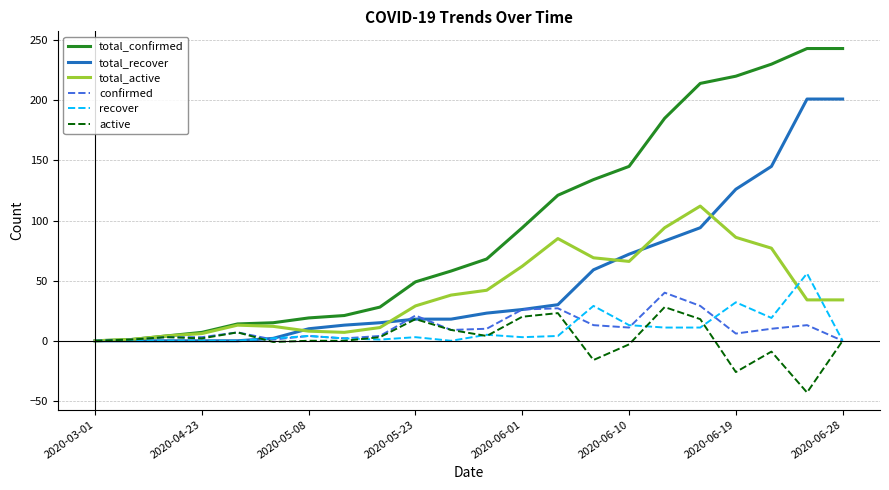

What is the difference between the second highest and second lowest values in the total_confirmed series?

242